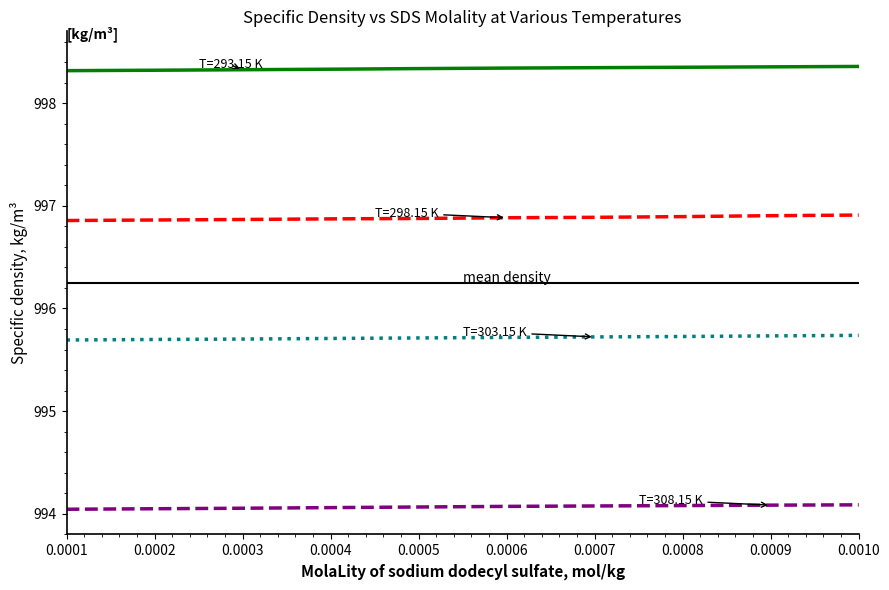

What is the smallest value displayed?

994.0